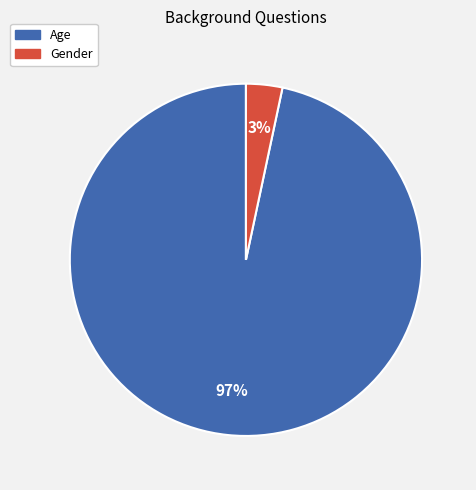

Rank the categories by value from highest to lowest.

Age, Gender